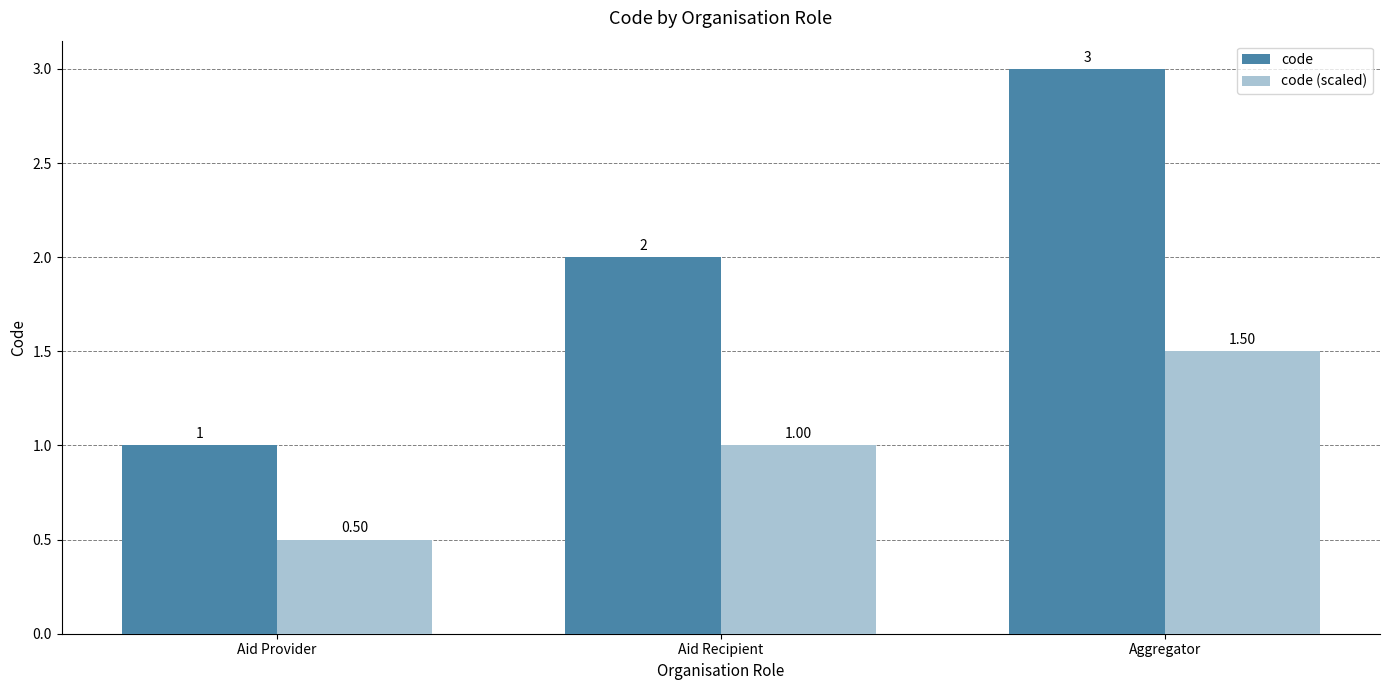

Does the chart contain any negative values?

No